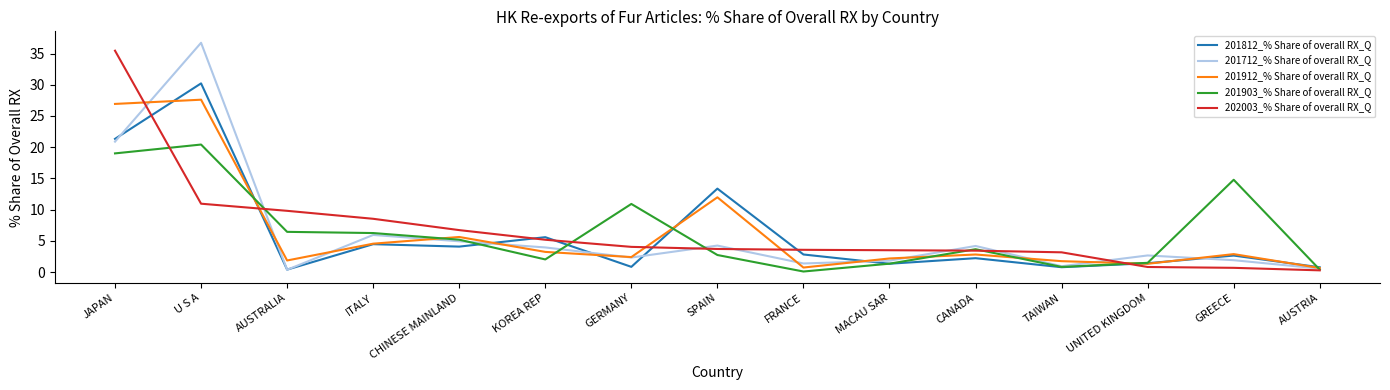

Which series changed the most between U S A and KOREA REP?

201712_% Share of overall RX_Q